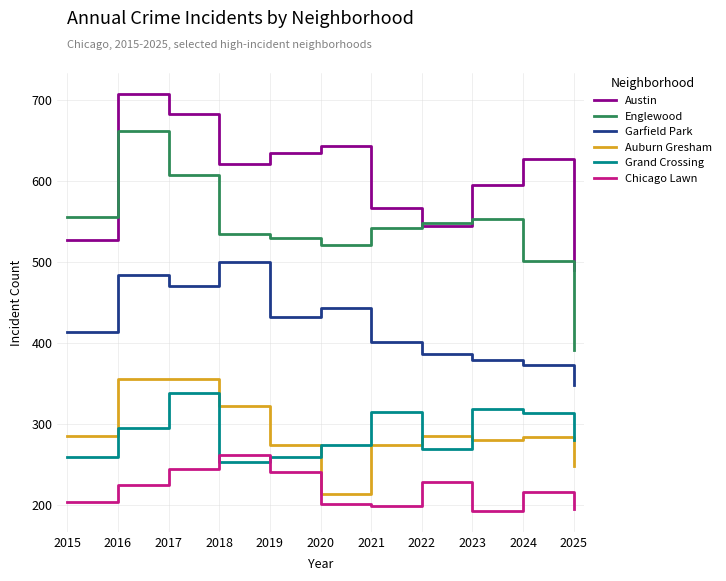

At which category does the chart reach its peak across all series?

2016